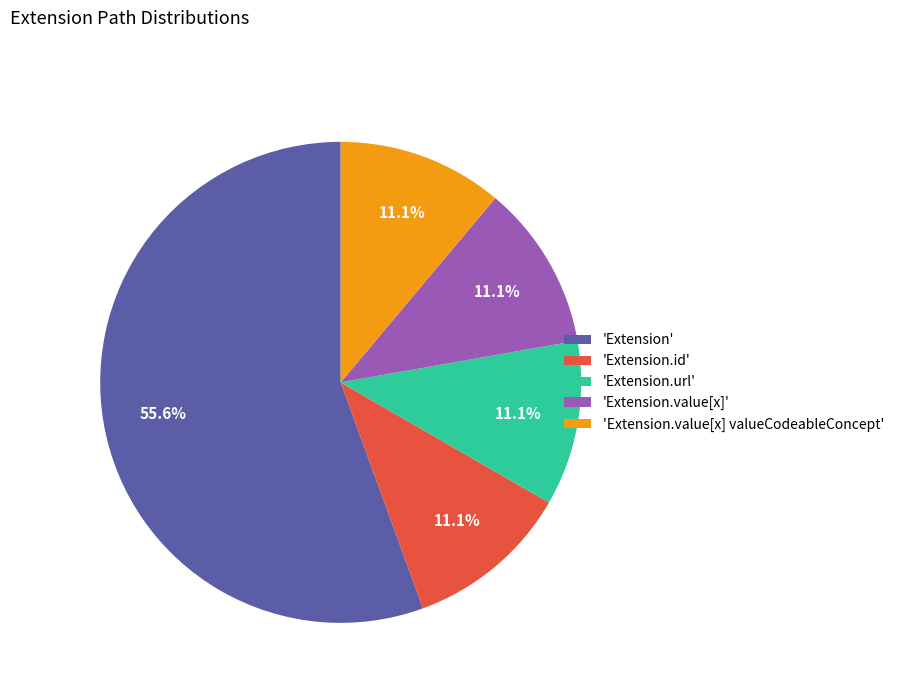

How many slices are in this pie chart?

5